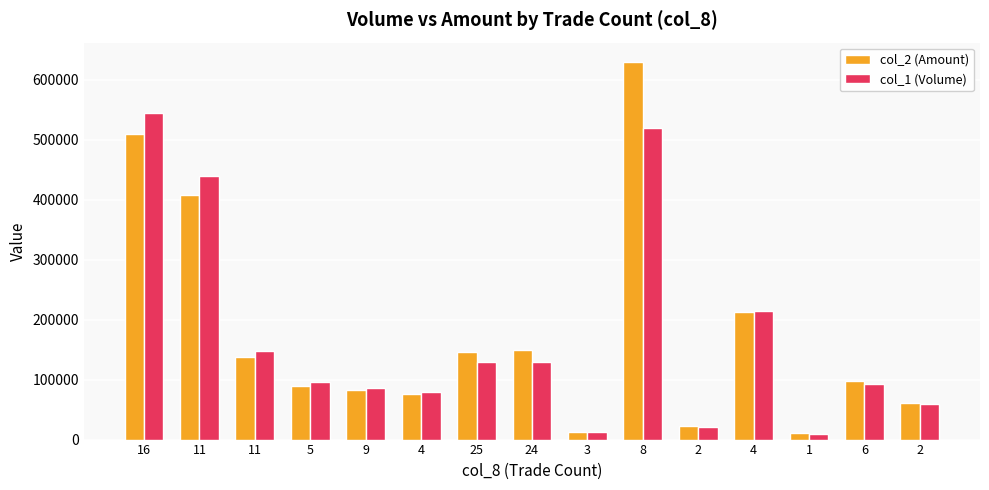

Where does the col_2 (Amount) series first go above 97040?

16